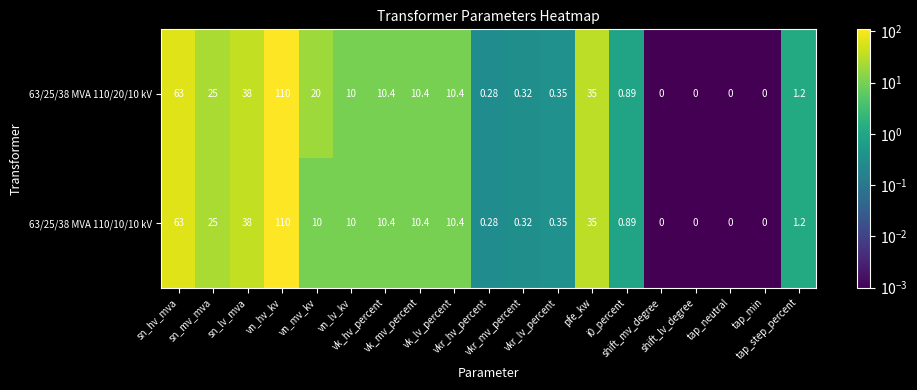

Reading left to right, transcribe all the data shown in this chart.

63/25/38 MVA 110/20/10 kV: sn_hv_mva=63.0	sn_mv_mva=25.0	sn_lv_mva=38.0	vn_hv_kv=110.0	vn_mv_kv=20.0	vn_lv_kv=10.0	vk_hv_percent=10.4	vk_mv_percent=10.4	vk_lv_percent=10.4	vkr_hv_percent=0.3	vkr_mv_percent=0.3	vkr_lv_percent=0.3	pfe_kw=35.0	i0_percent=0.9	shift_mv_degree=0.0	shift_lv_degree=0.0	tap_neutral=0.0	tap_min=0.0	tap_step_percent=1.2
63/25/38 MVA 110/10/10 kV: sn_hv_mva=63.0	sn_mv_mva=25.0	sn_lv_mva=38.0	vn_hv_kv=110.0	vn_mv_kv=10.0	vn_lv_kv=10.0	vk_hv_percent=10.4	vk_mv_percent=10.4	vk_lv_percent=10.4	vkr_hv_percent=0.3	vkr_mv_percent=0.3	vkr_lv_percent=0.3	pfe_kw=35.0	i0_percent=0.9	shift_mv_degree=0.0	shift_lv_degree=0.0	tap_neutral=0.0	tap_min=0.0	tap_step_percent=1.2